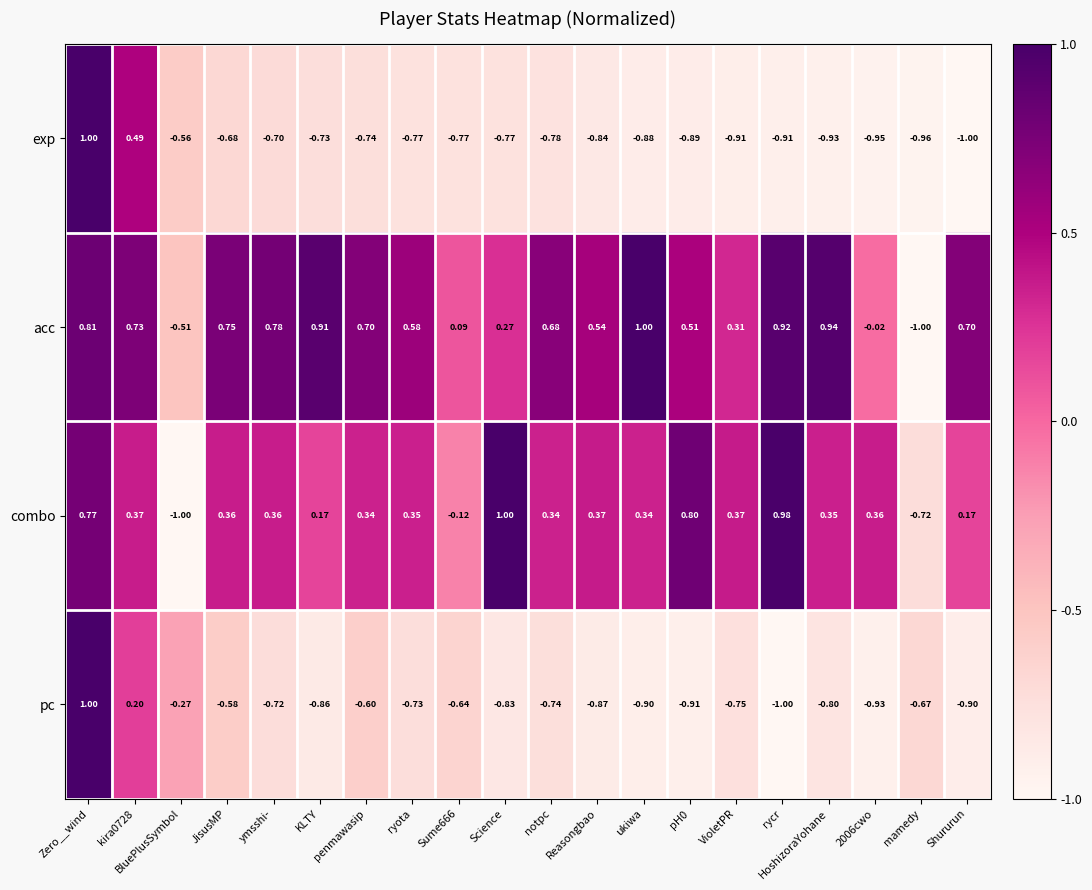

Which series changed the most between kira0728 and Reasongbao?

exp